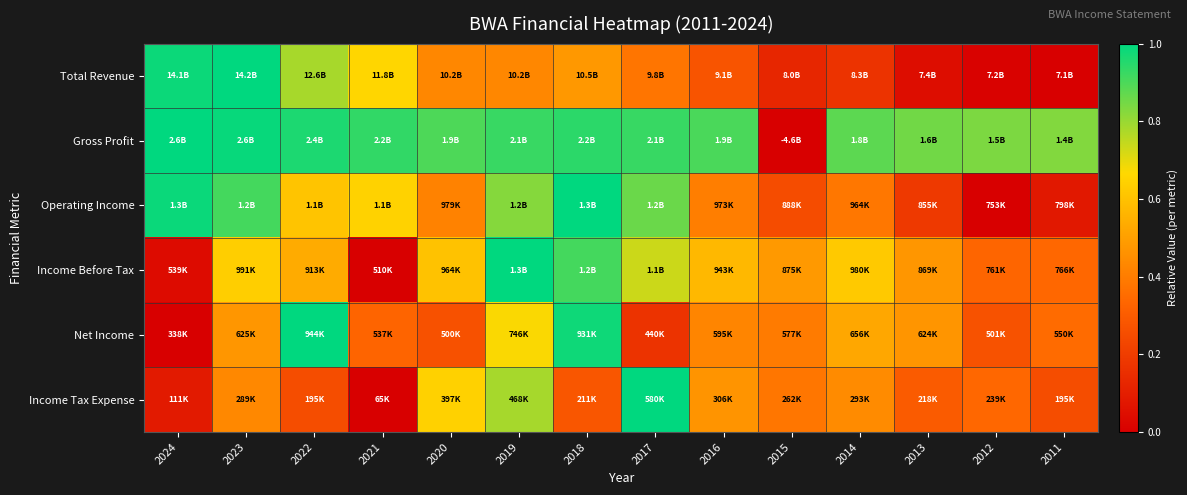

At 2014, list the series in order from smallest to largest.

Total Revenue, Operating Income, Income Tax Expense, Net Income, Income Before Tax, Gross Profit